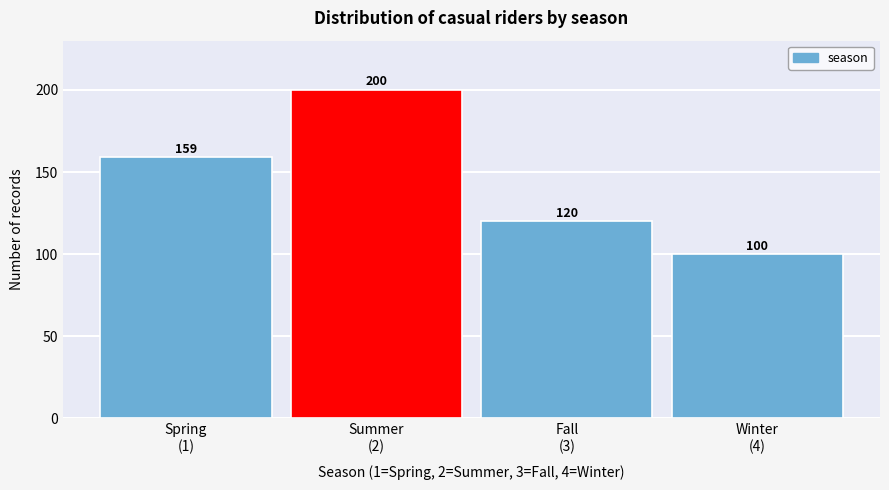

Reading left to right, what are all the values shown in this chart?

159	200	120	100